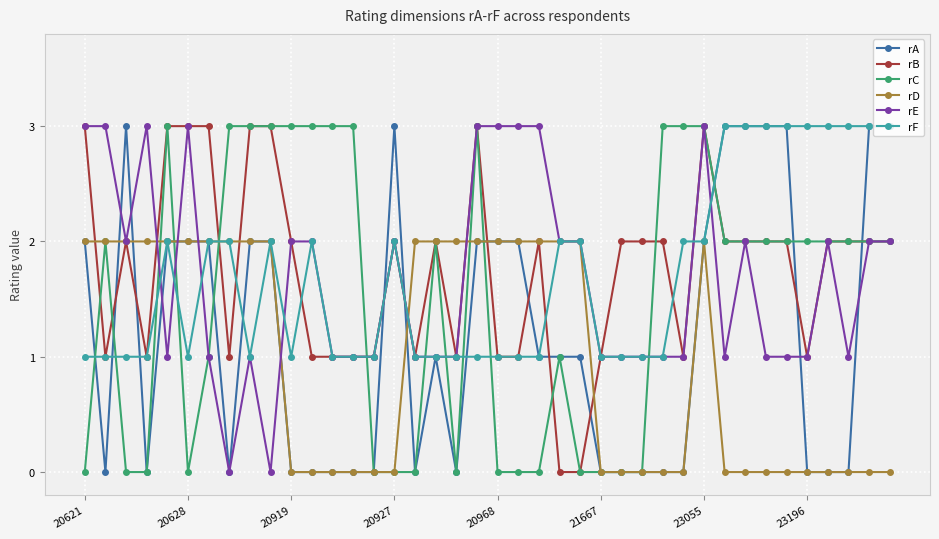

True or false: rB and rA intersect in this chart.

True